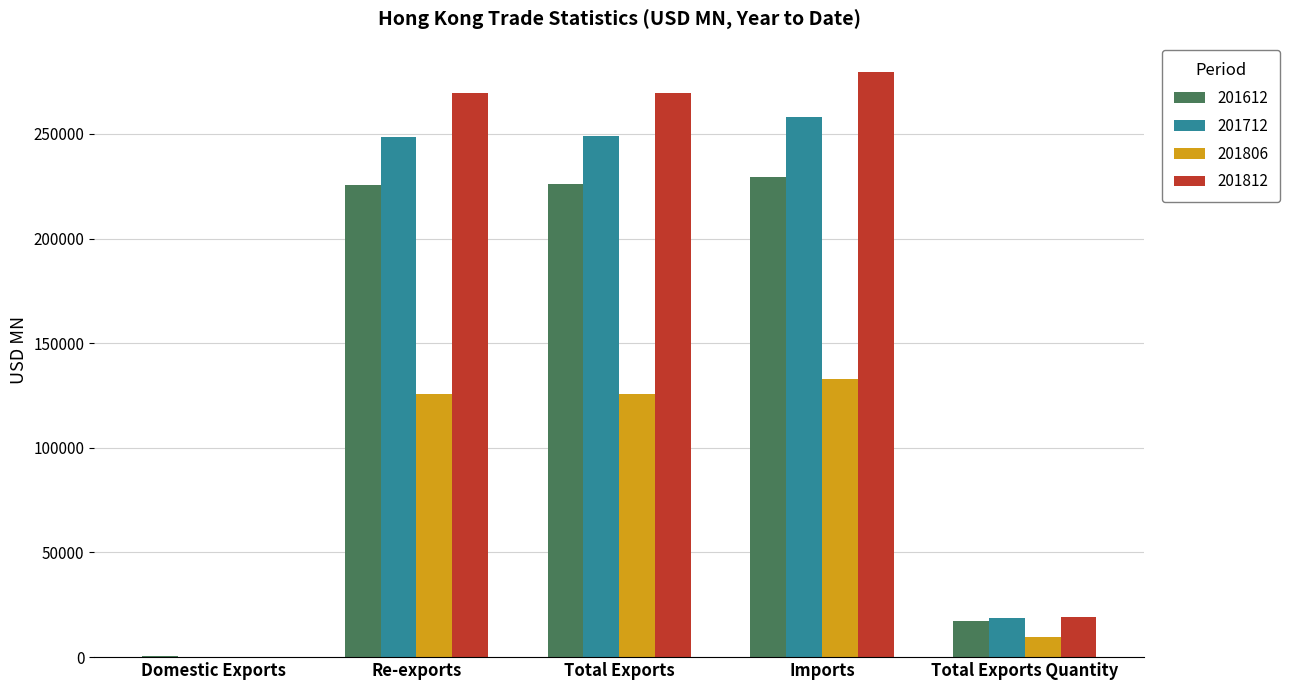

How many data points in 201712 are above 248694?

3